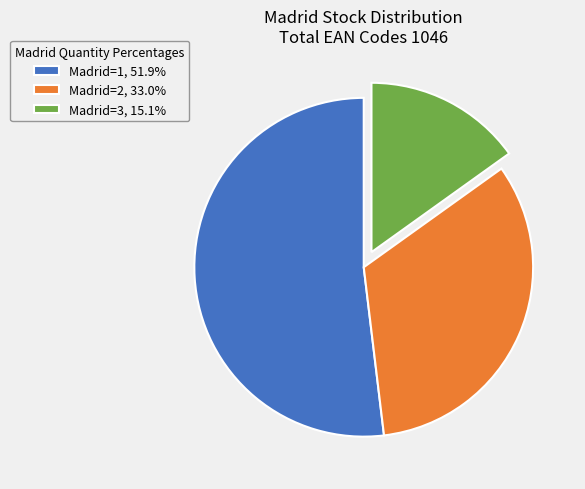

What is the ratio of the value at Madrid=1, 51.9% to the value at Madrid=3, 15.1%?

3.4